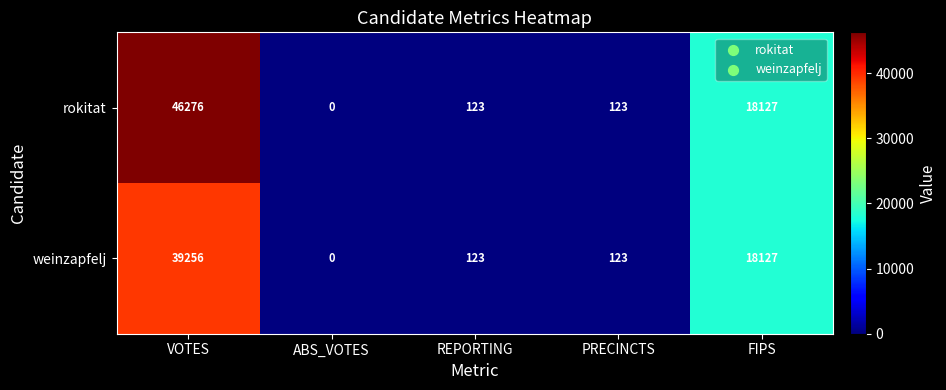

What is the total value across all series at FIPS?

36254